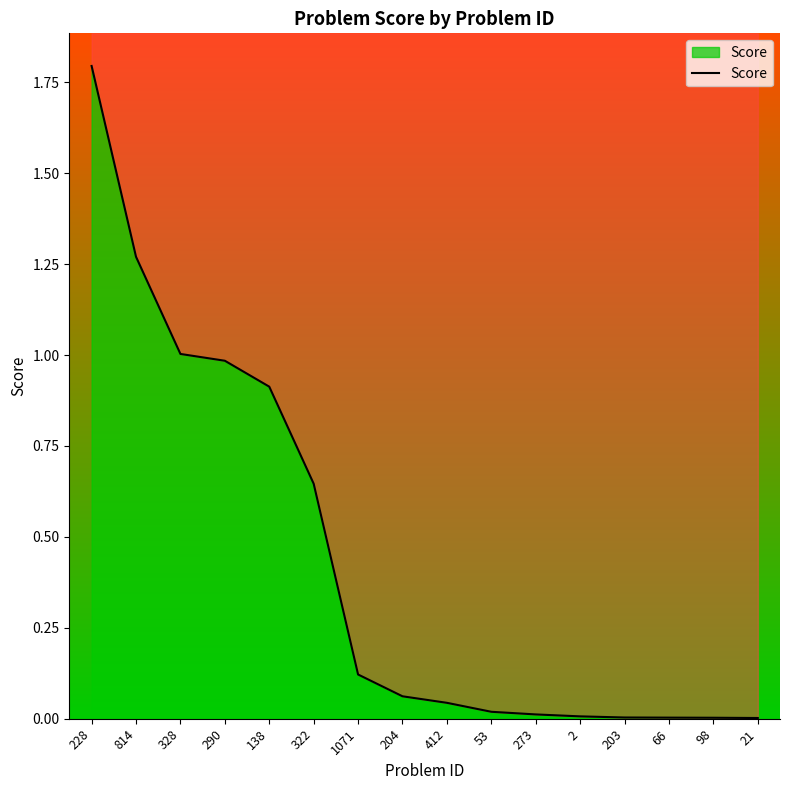

How many lines are shown in the chart?

1